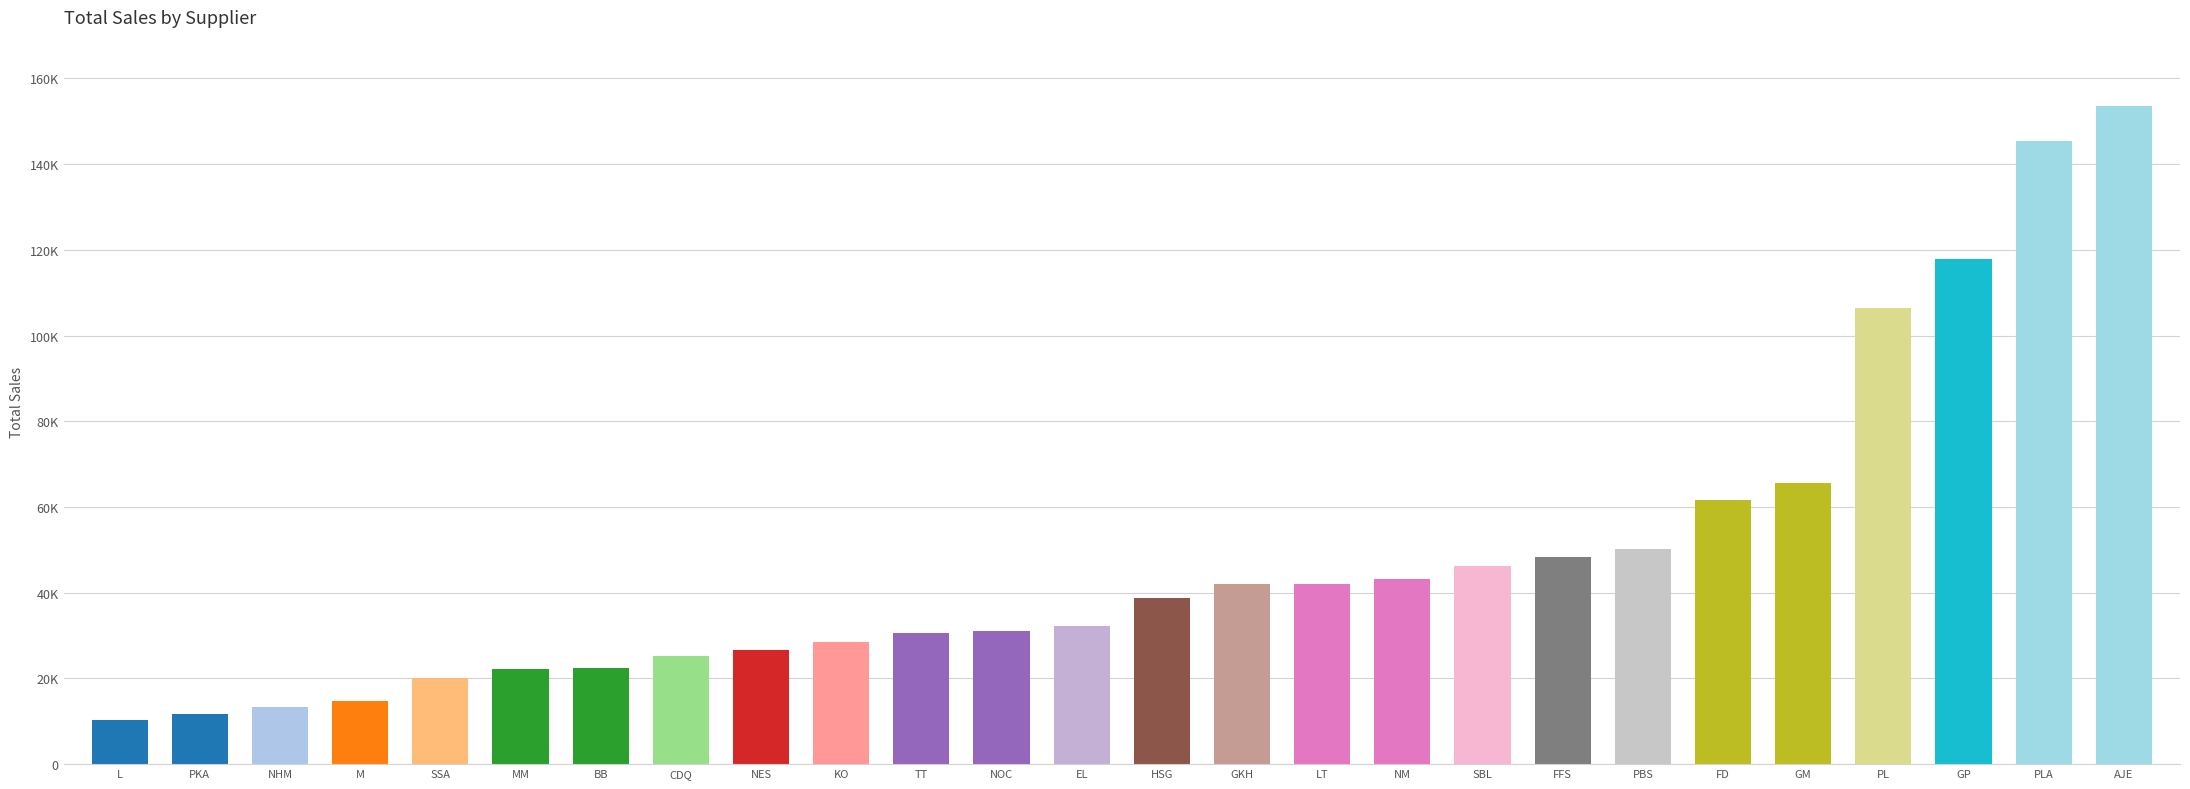

Are the bars grouped side by side (vs. stacked)?

No